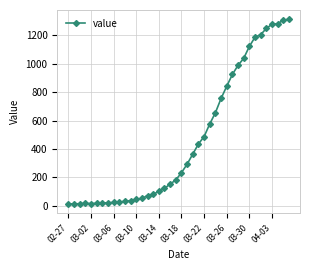

What is the greatest value displayed?

1312